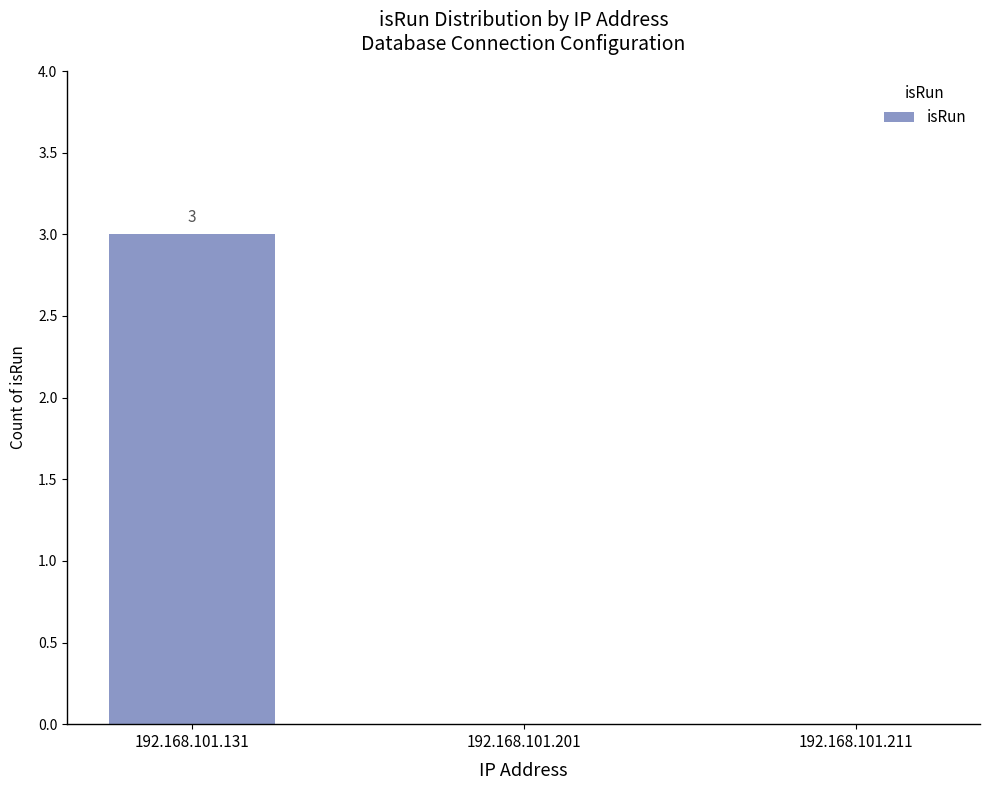

What is the maximum value shown in the chart?

3